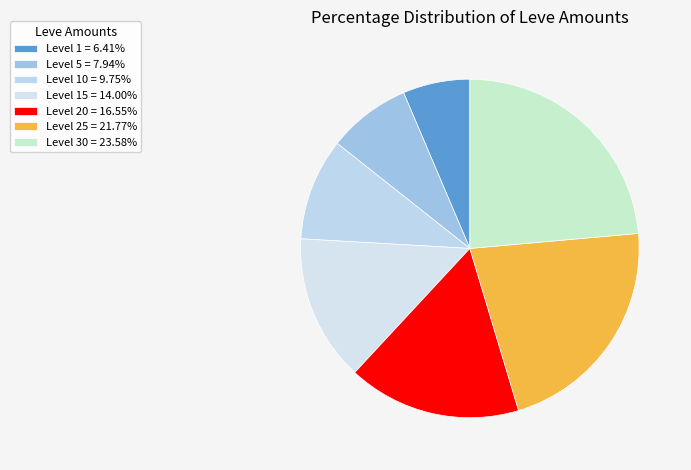

Count the number of slices in the pie.

7